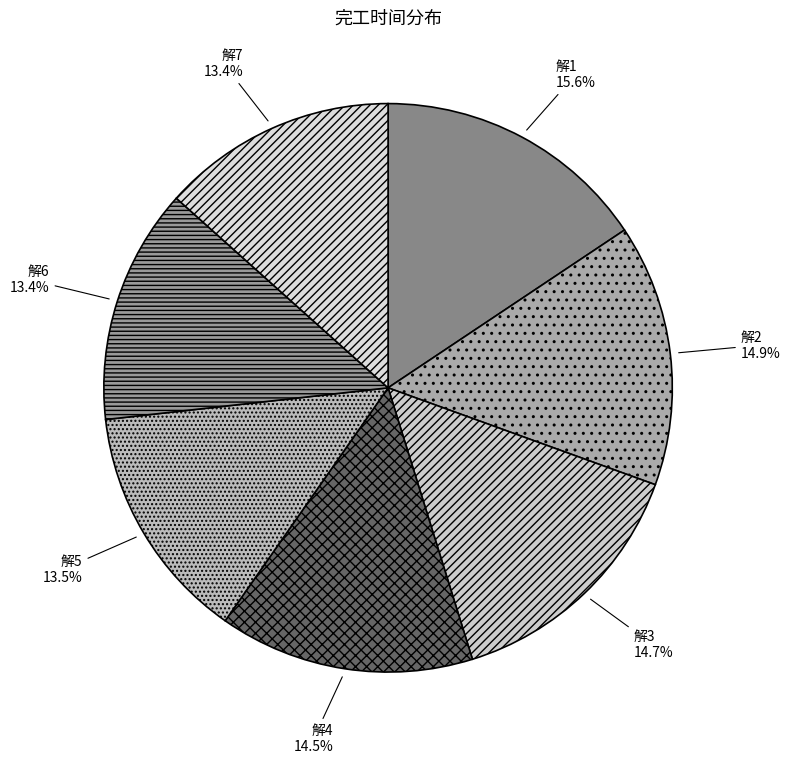

Count the number of slices in the pie.

7